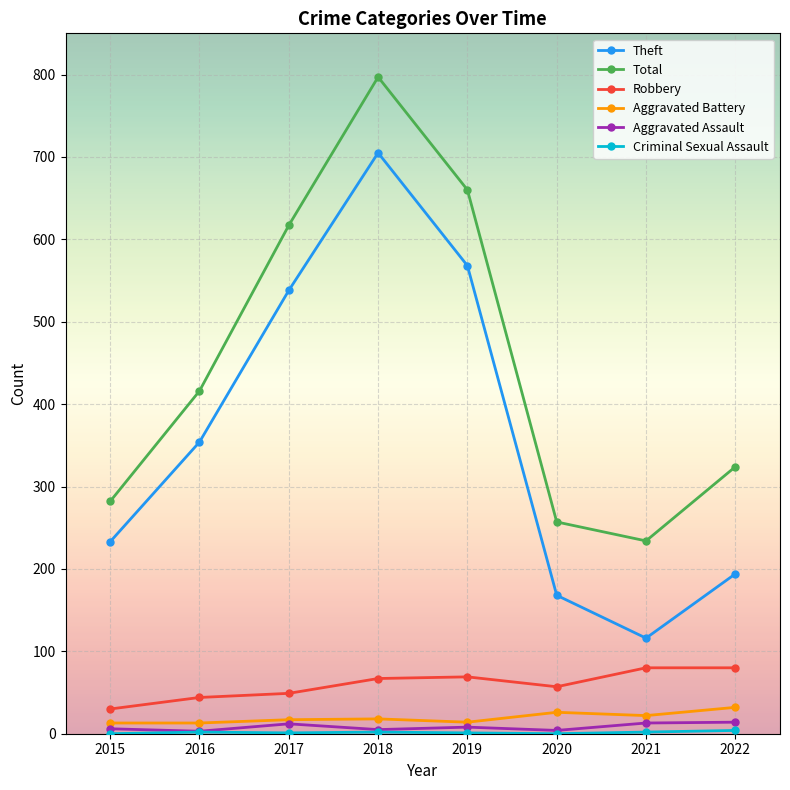

True or false: Total and Theft intersect in this chart.

False